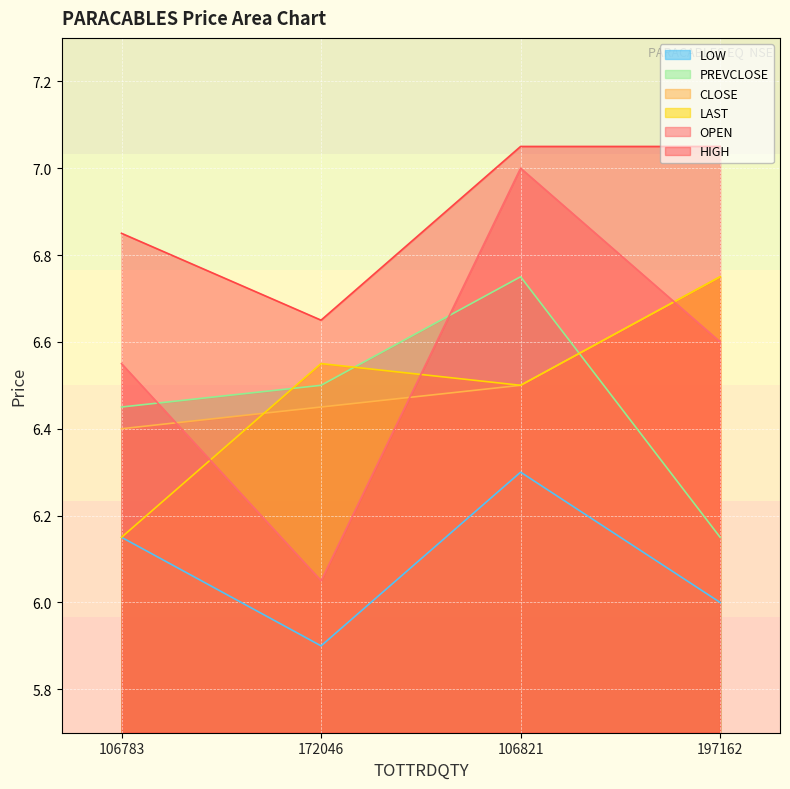

What is the value of the OPEN point at the 4th from the left?

6.6